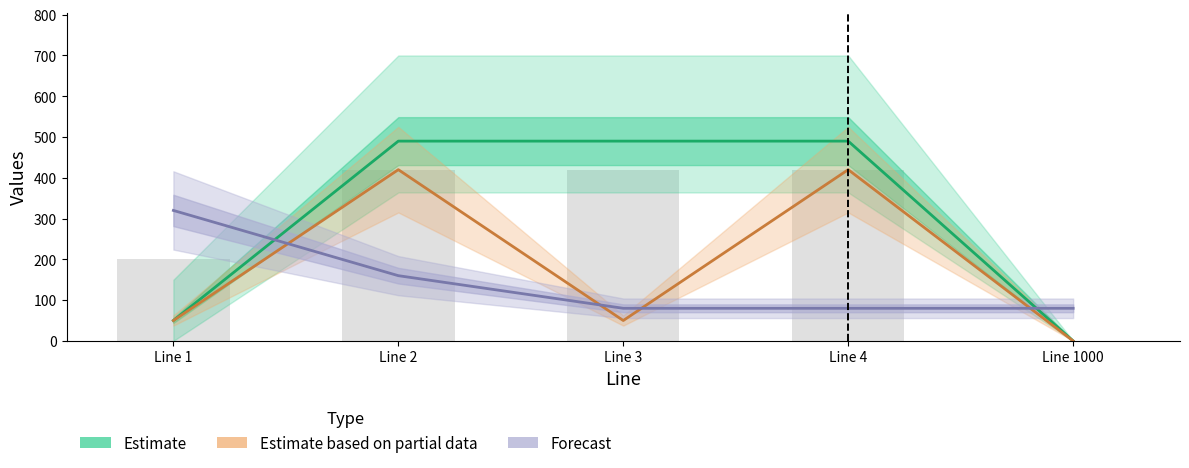

What is the difference between the maximum and minimum values in the Estimate series?

490